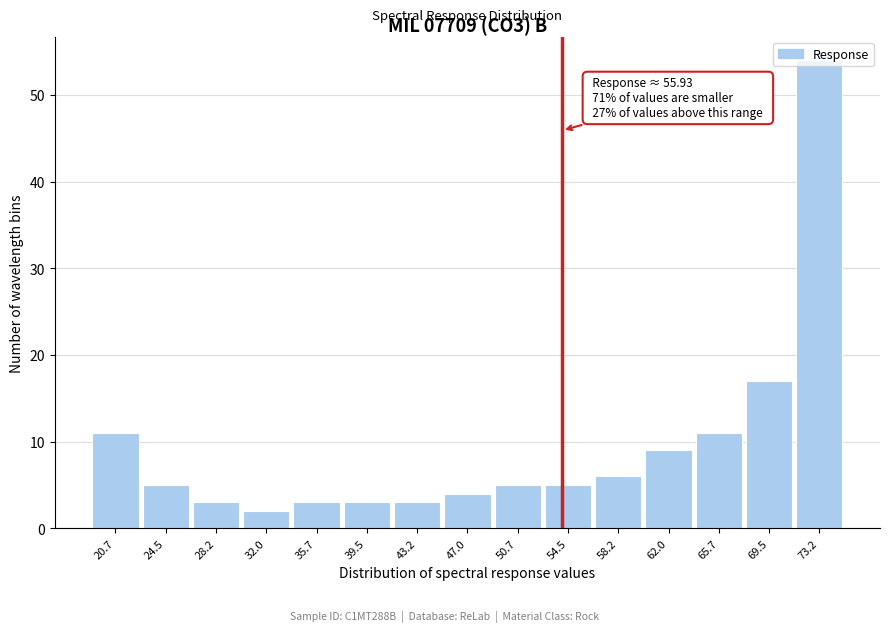

What is the maximum value shown in the chart?

54